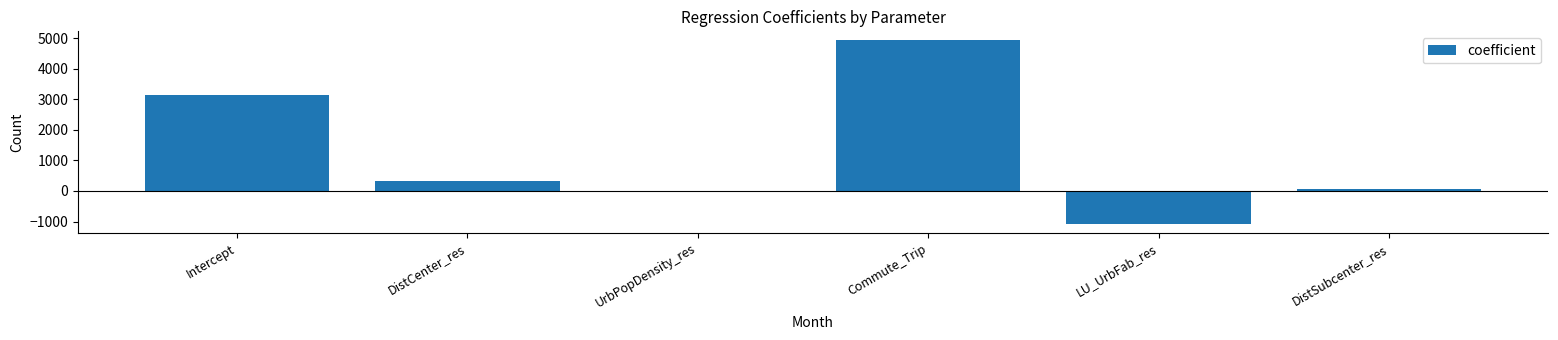

How many series are shown in this chart?

1